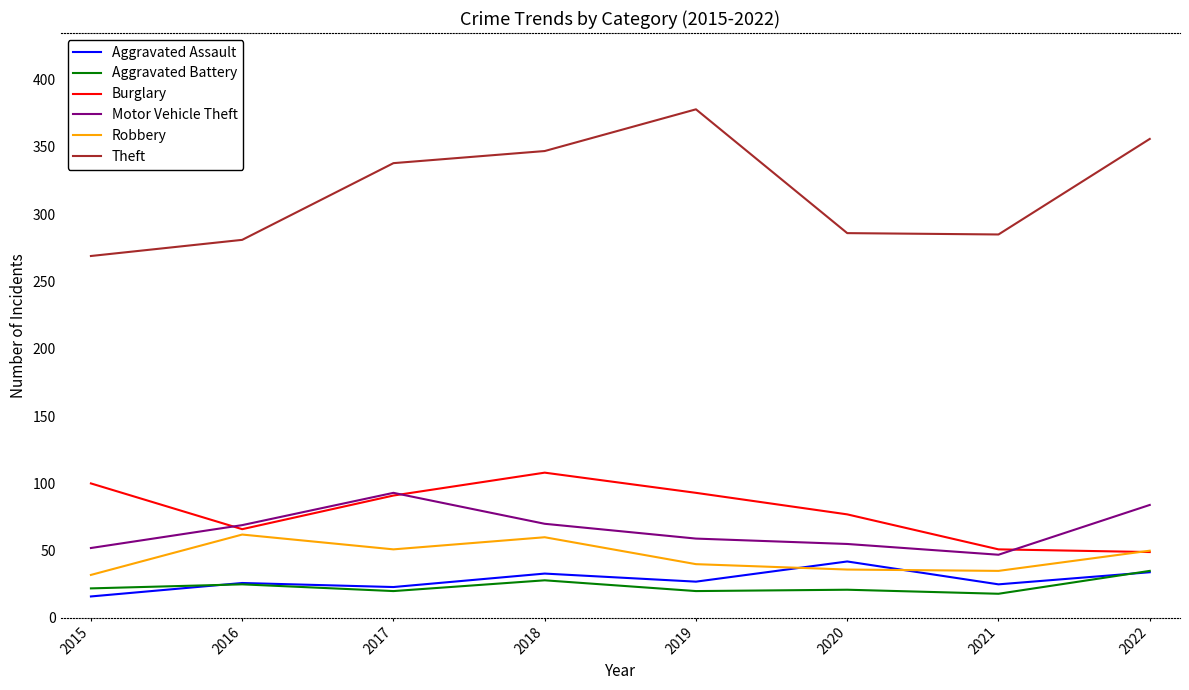

Which series has the widest spread of values?

Theft